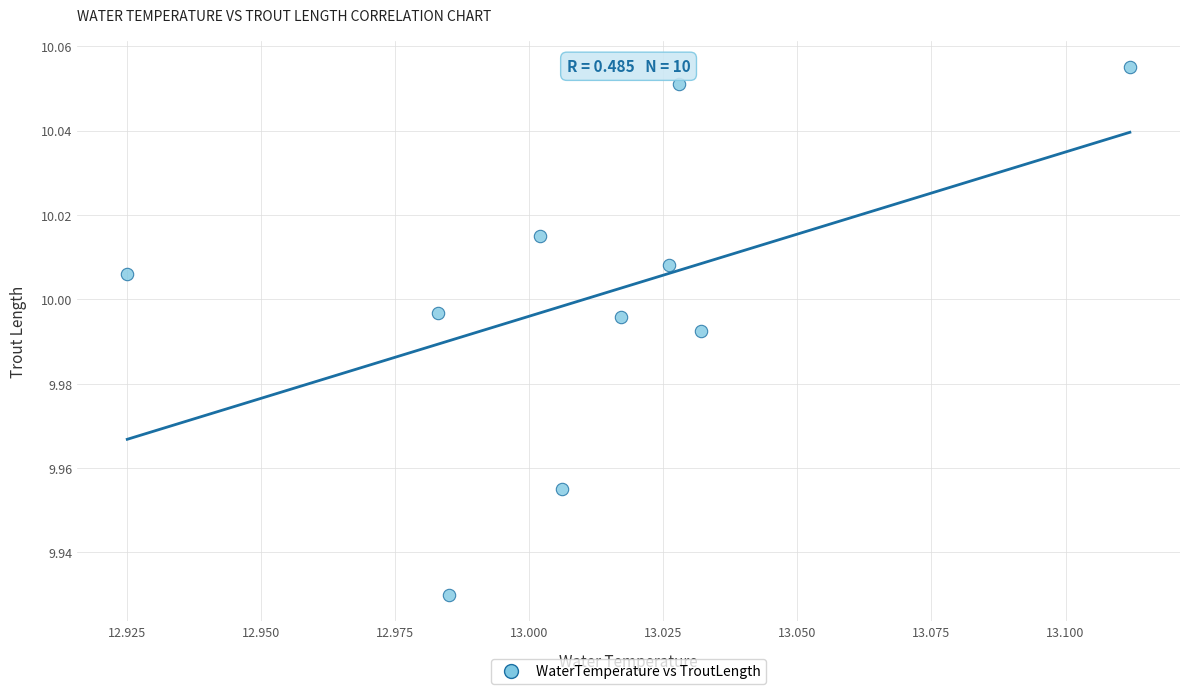

What is the average X value?

13.0